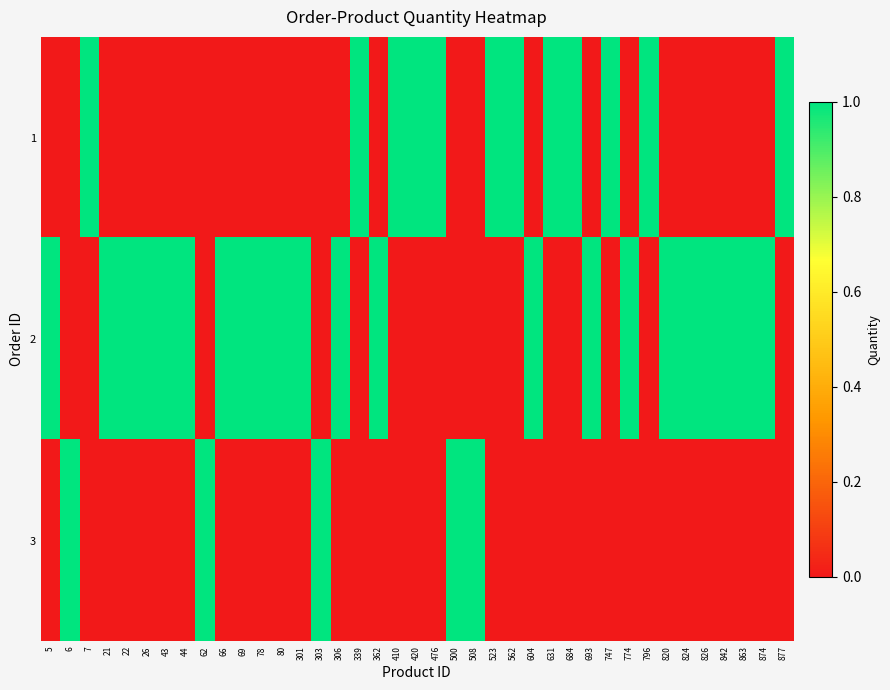

List the series in order of their peak value, highest first.

1, 2, 3